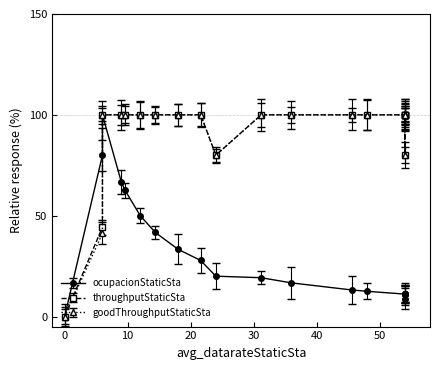

What is the spread (max minus min) of values at 54.0?

88.9